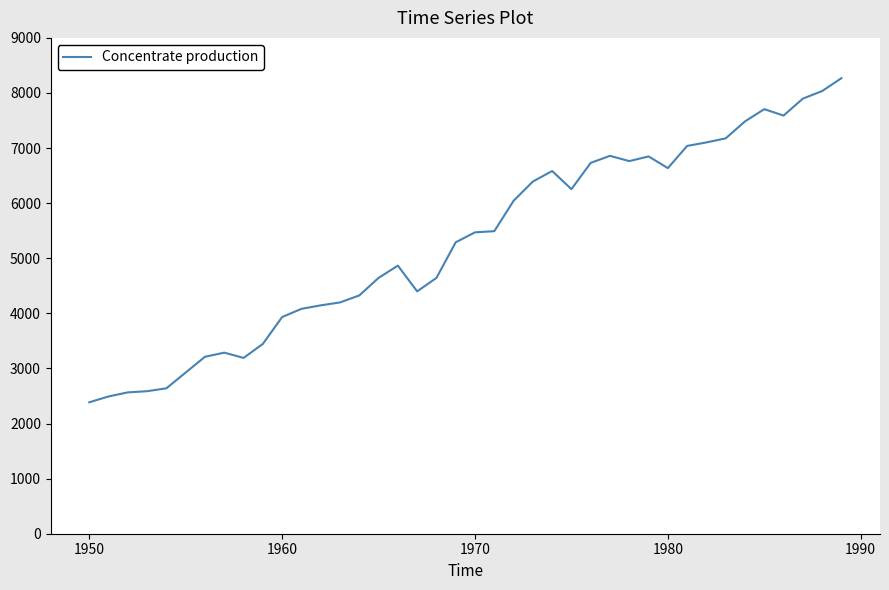

How many lines are shown in the chart?

4